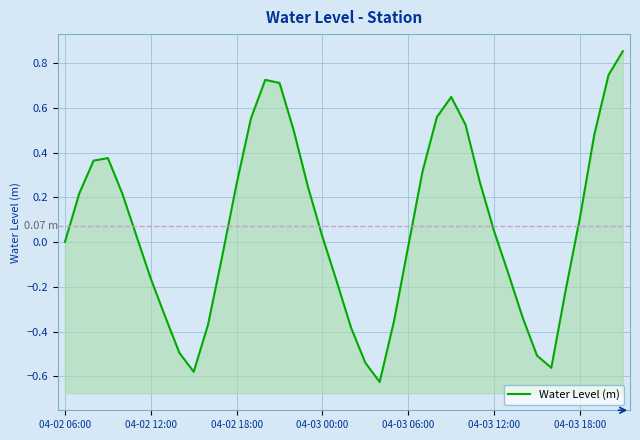

How many positive values are there?

23